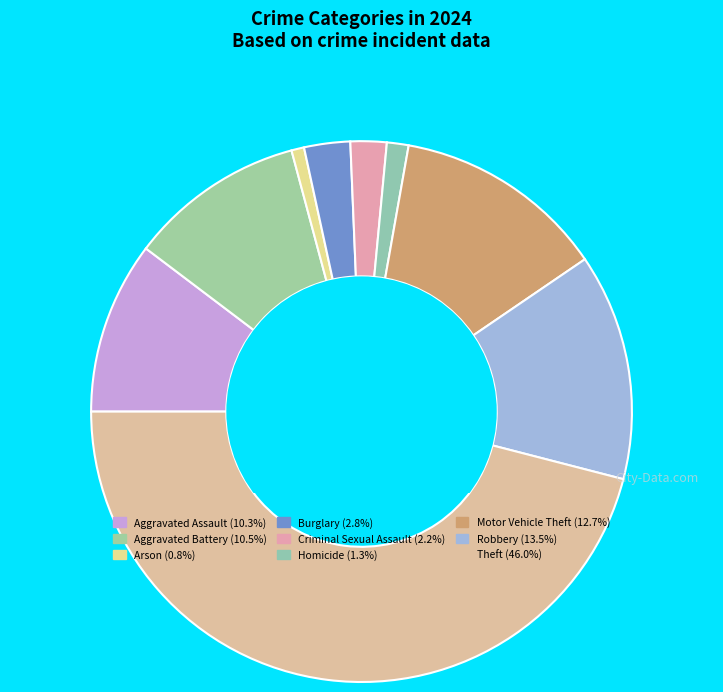

Is it true that Arson is 1% of the pie?

True